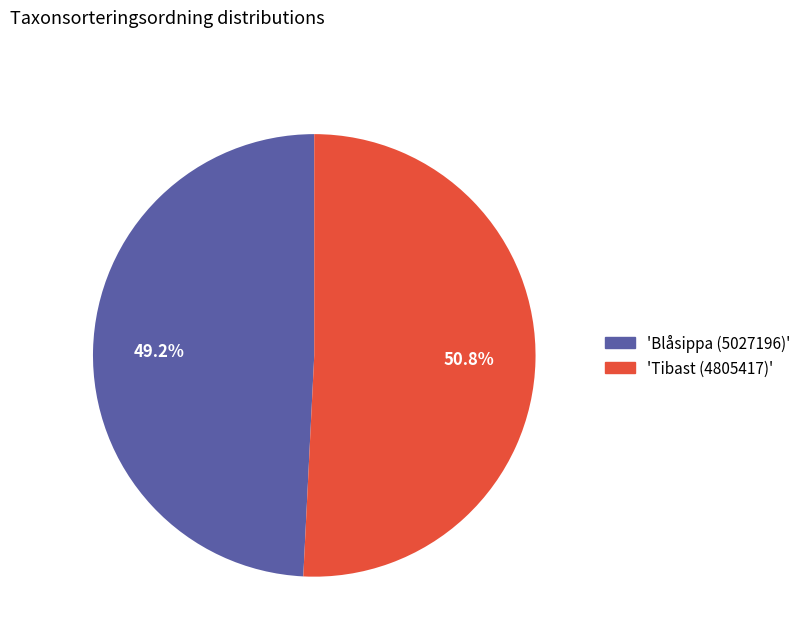

What portion of the pie excludes 'Blåsippa (5027196)'?

50.8%